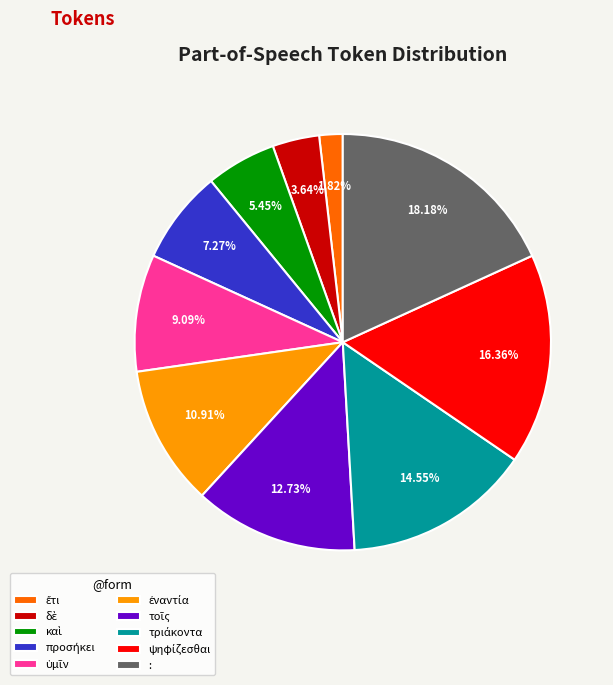

How many slices are in this pie chart?

10